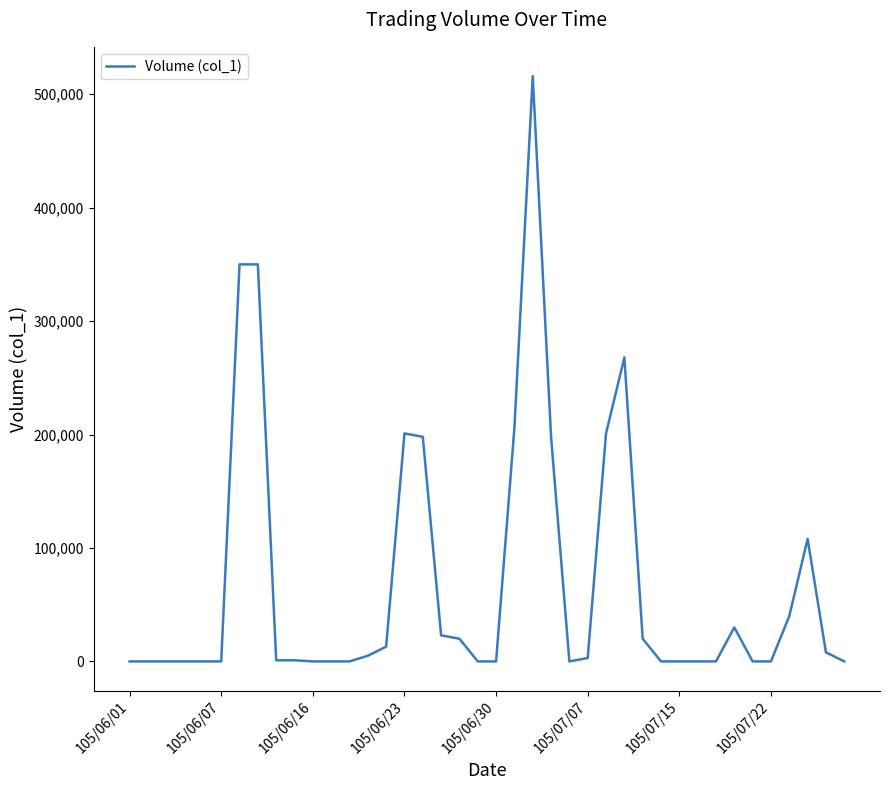

What is the sum of all values?

2760000